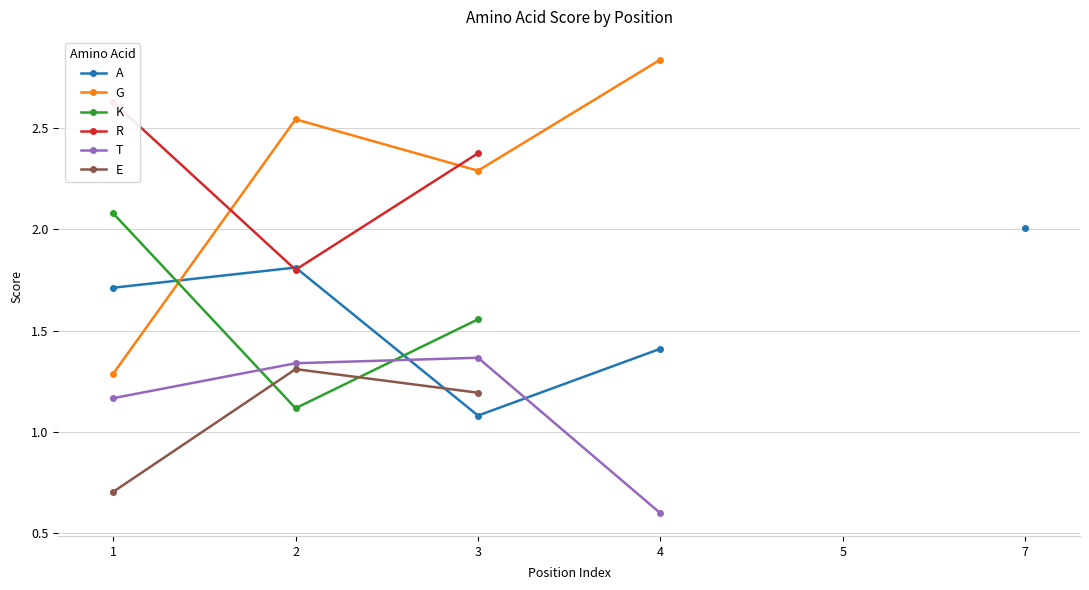

True or false: E and R cross at least once.

False